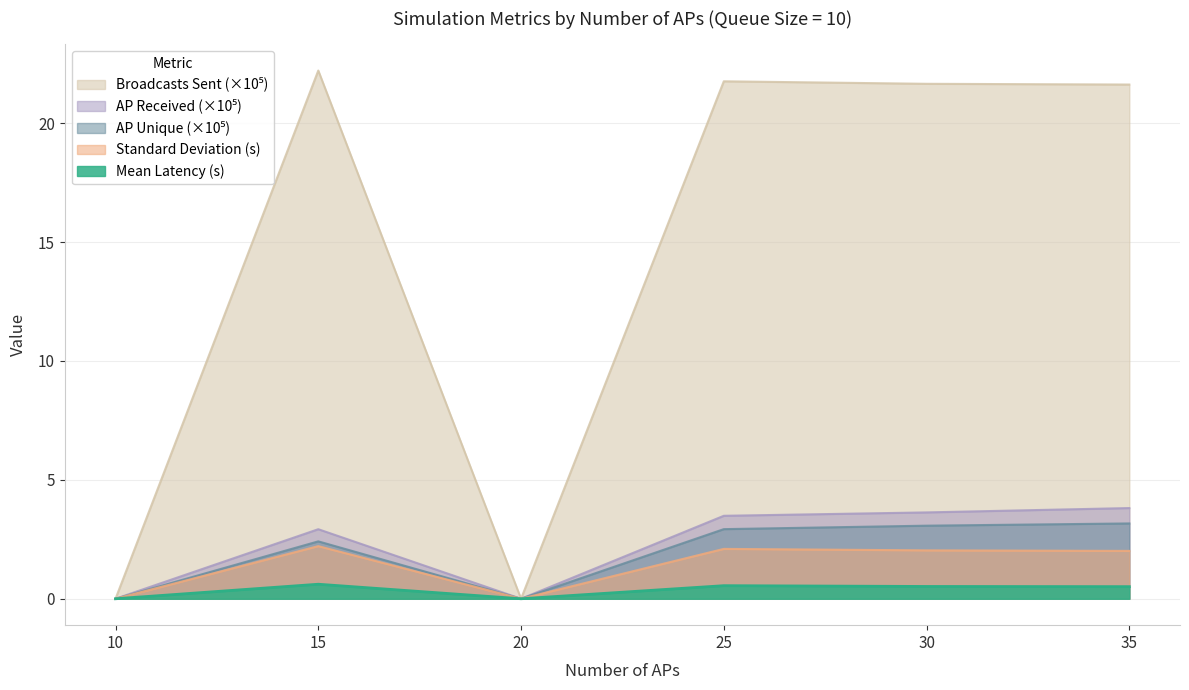

What is the average value of the AP Received series?

2.3